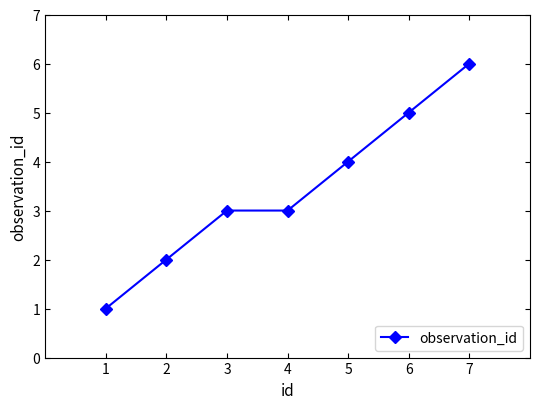

Approximately how many times larger is the value at 3 compared to 2?

1.5